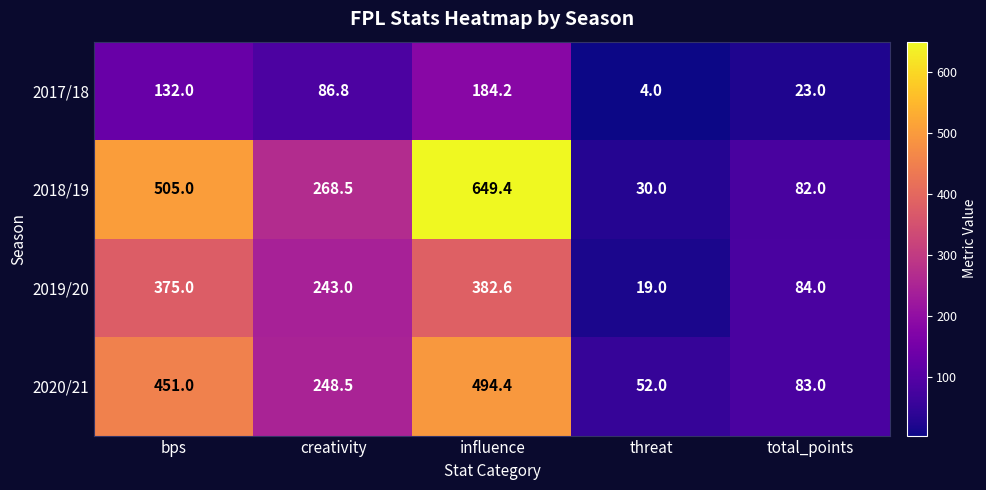

Reading right to left, extract all data points from this chart.

2017/18: total_points=23.0	threat=4.0	influence=184.2	creativity=86.8	bps=132.0
2018/19: total_points=82.0	threat=30.0	influence=649.4	creativity=268.5	bps=505.0
2019/20: total_points=84.0	threat=19.0	influence=382.6	creativity=243.0	bps=375.0
2020/21: total_points=83.0	threat=52.0	influence=494.4	creativity=248.5	bps=451.0